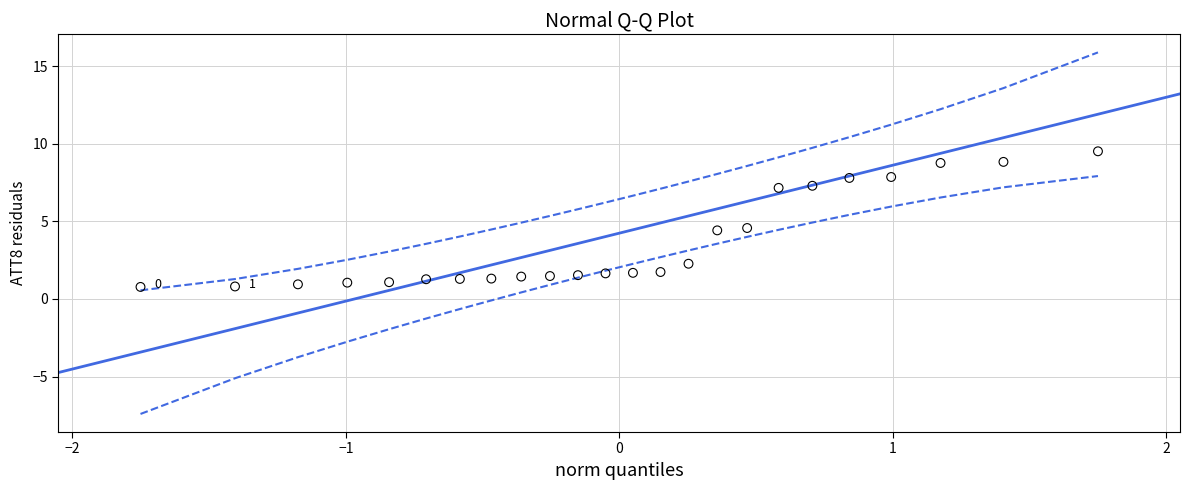

What is the range of Y values (max minus min)?

8.7